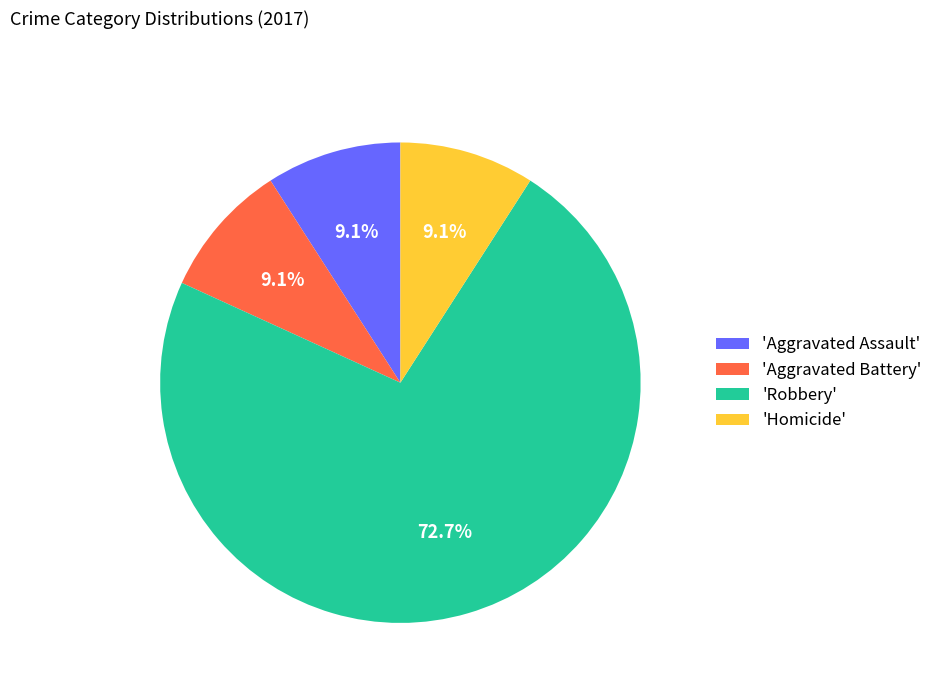

What is the largest slice in the pie chart?

'Robbery'